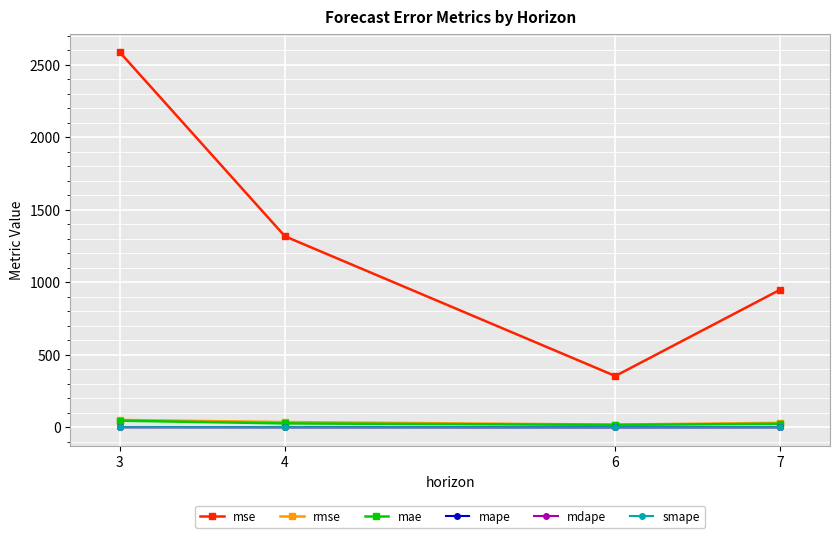

Between 3 and 7, which series saw the biggest shift?

mse